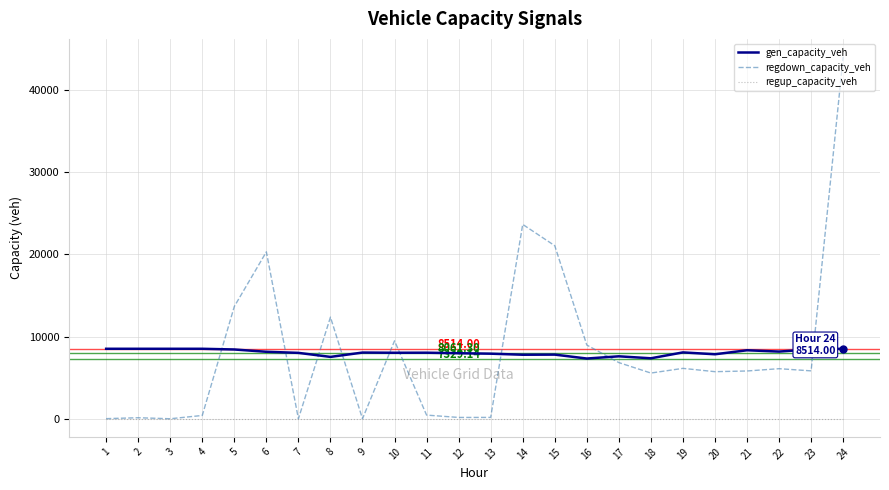

What is the total value across all series at 10?

17511.7